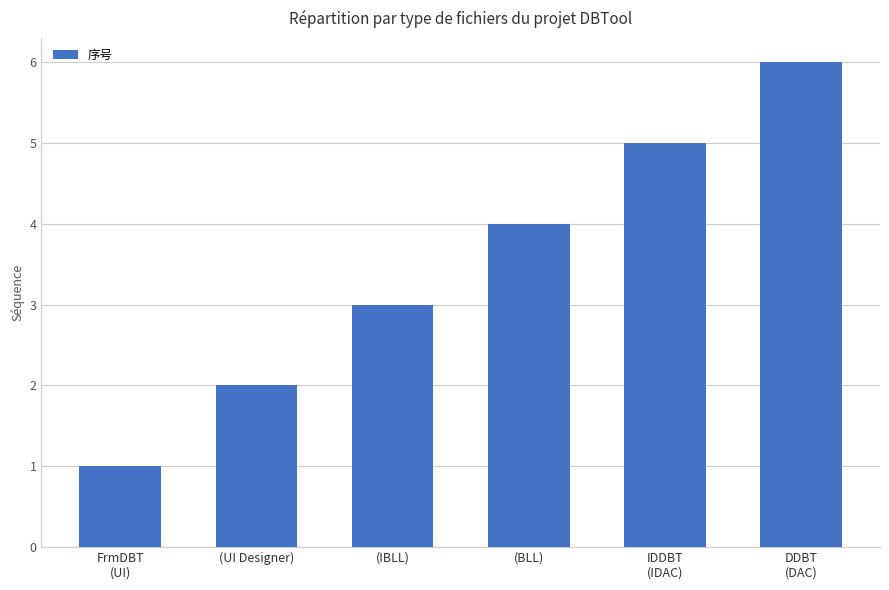

What is the value of the 1st bar from the left?

1